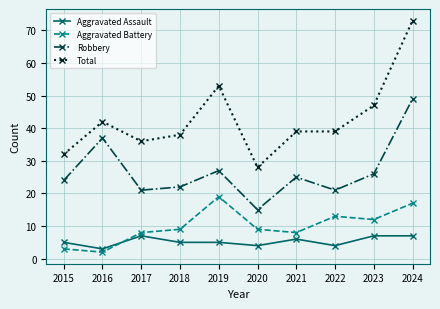

After their last crossing, which series has the higher values: Aggravated Battery or Aggravated Assault?

Aggravated Battery